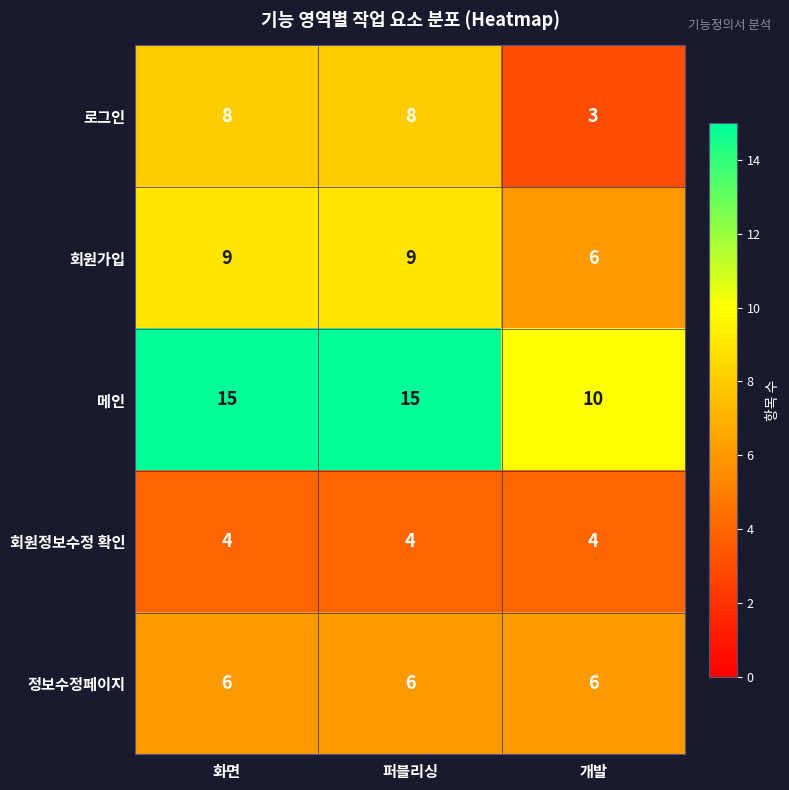

Is it true that 정보수정페이지 equals 10 at 퍼블리싱?

False